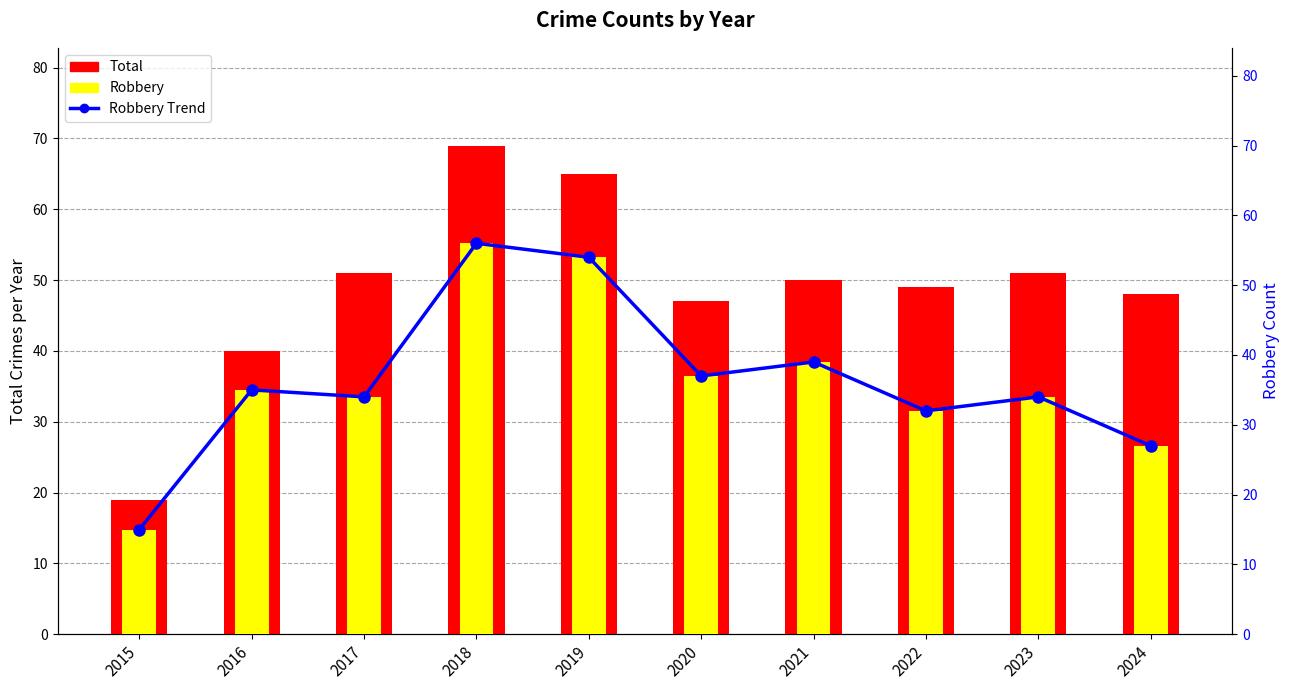

Reading left to right, transcribe all the data shown in this chart.

Total: 2015=19	2016=40	2017=51	2018=69	2019=65	2020=47	2021=50	2022=49	2023=51	2024=48
Robbery Trend: 2015=15	2016=35	2017=34	2018=56	2019=54	2020=37	2021=39	2022=32	2023=34	2024=27
Robbery: 2015=15	2016=35	2017=34	2018=56	2019=54	2020=37	2021=39	2022=32	2023=34	2024=27